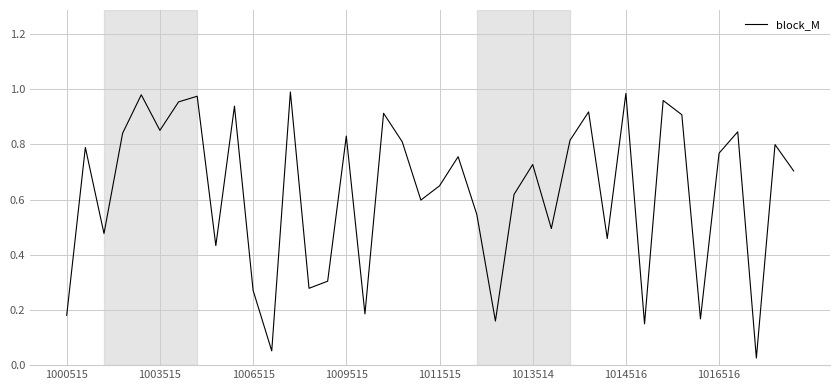

How many categories are shown in the chart?

40